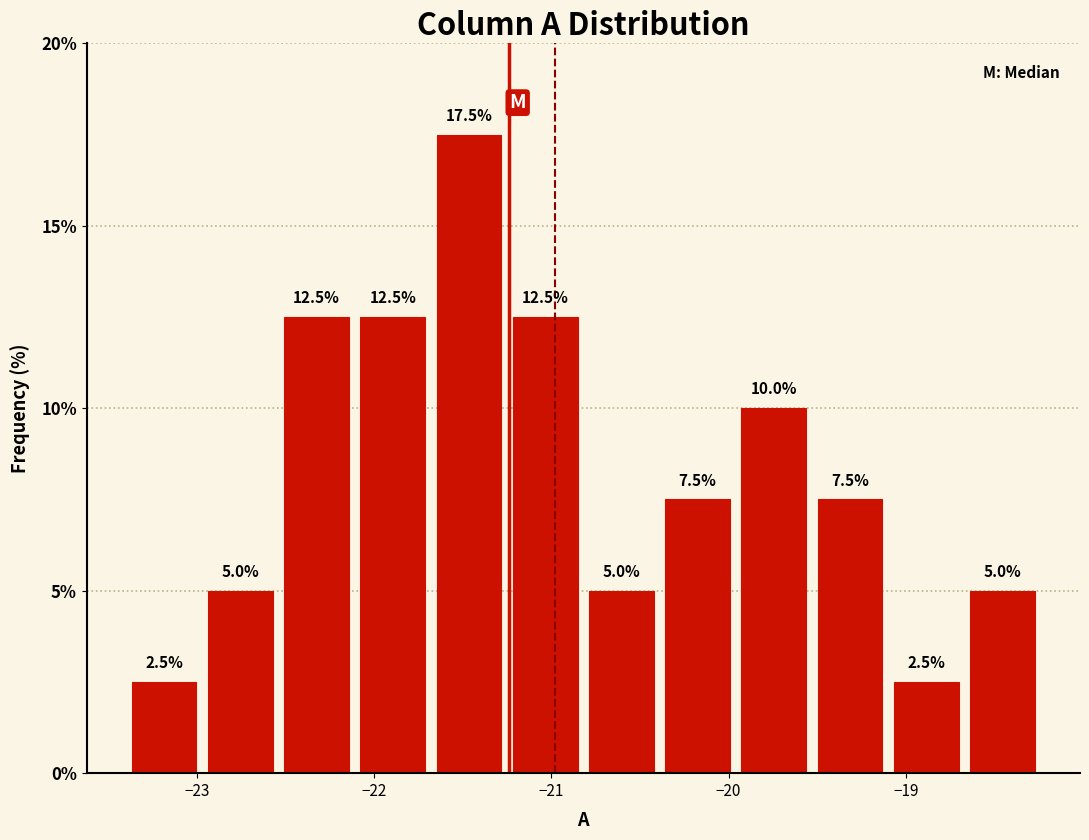

How tall is the bar that spans -23.40 to -22.97 on the x-axis? The bar edges are not printed on the chart, so give them approximately, as read against the axis.

2.5